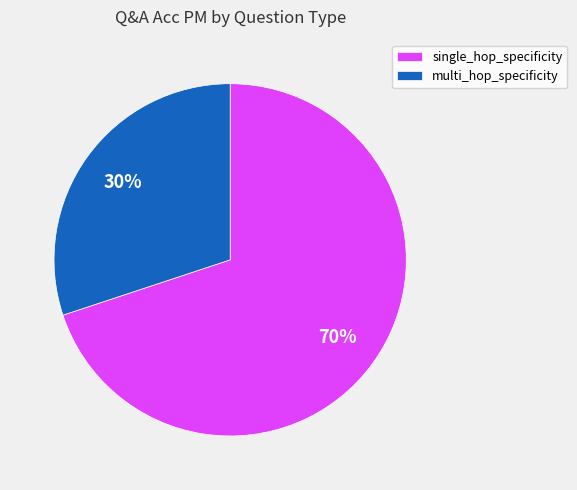

The multi_hop_specificity slice represents 45% of the pie. True or false?

False